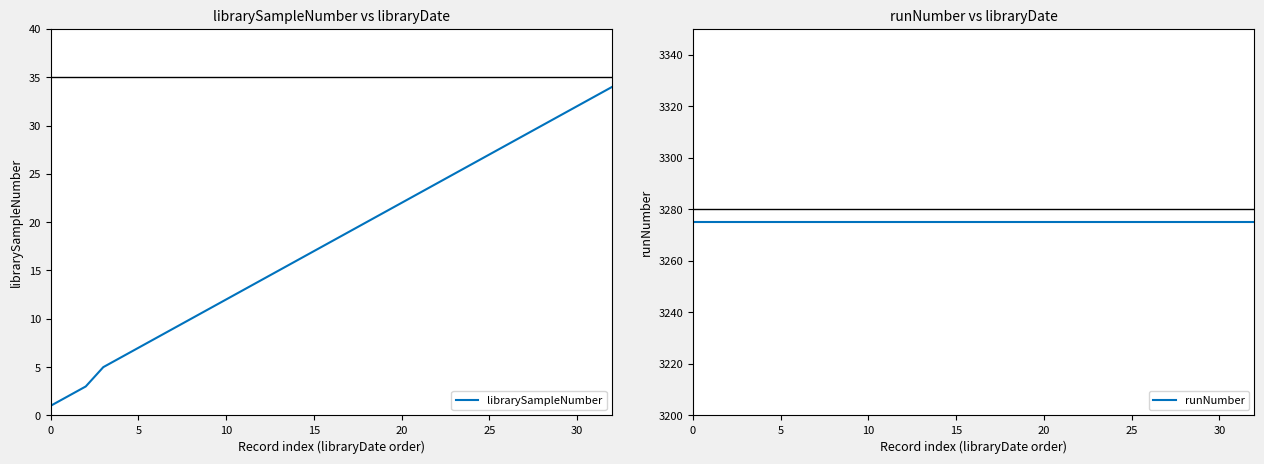

True or false: librarySampleNumber has more than 2 points higher than both neighbors.

False